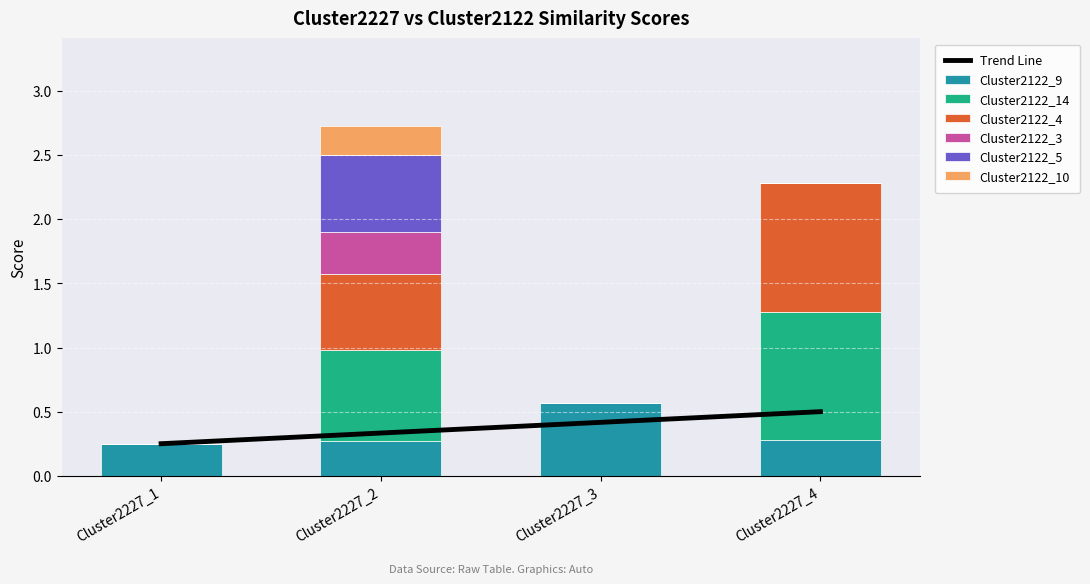

Which category has the highest value across all series?

Cluster2227_4